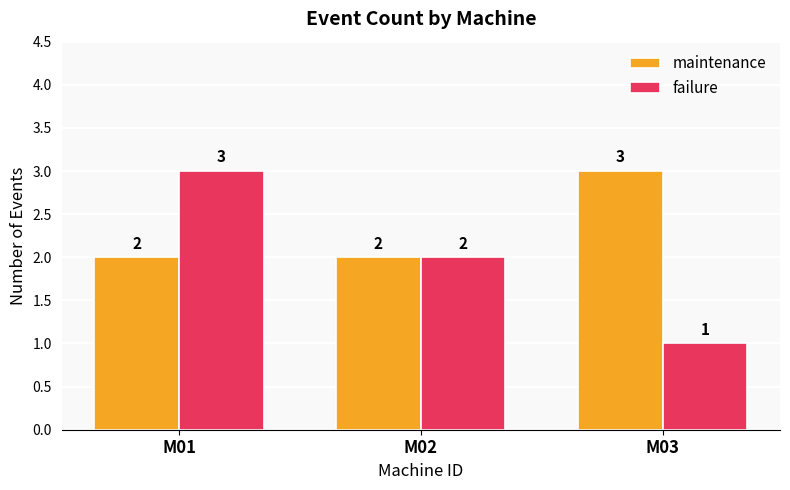

At M03, list the series in order from largest to smallest.

maintenance, failure